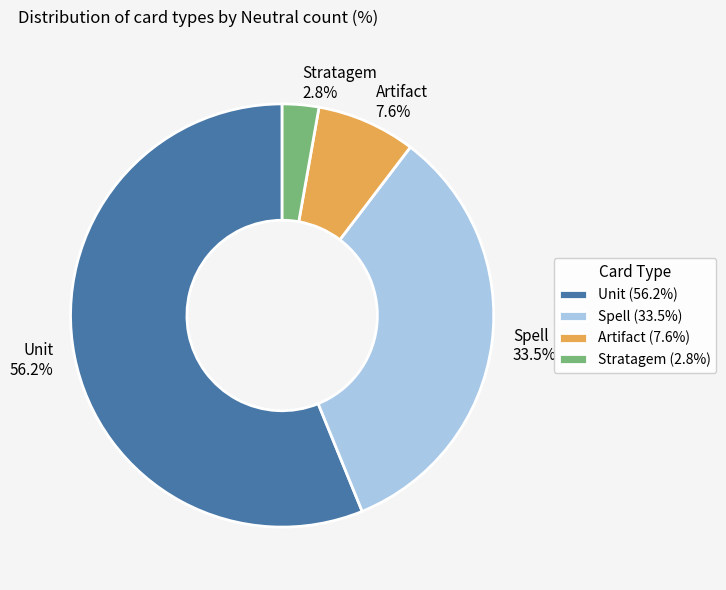

Which has a higher value, Stratagem or Unit?

Unit